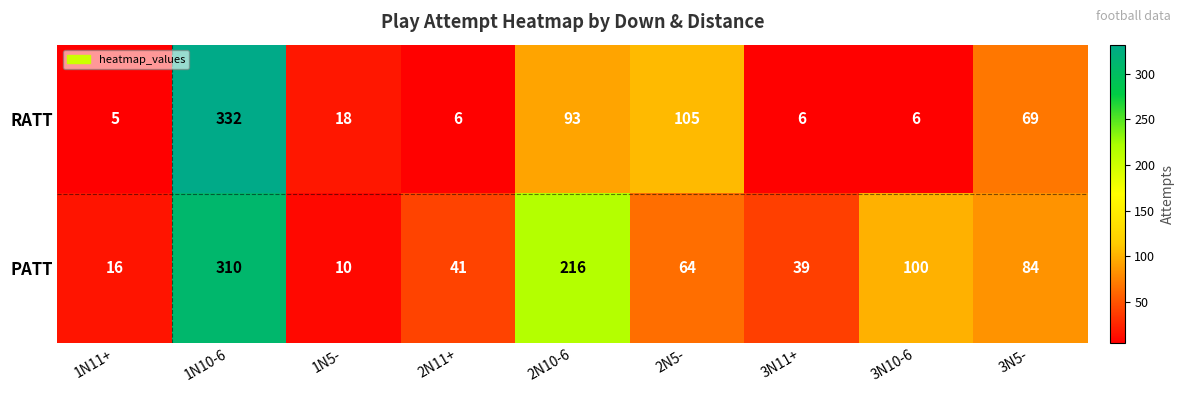

What is the approximate value of RATT at 3N11+, to the nearest 10?

10